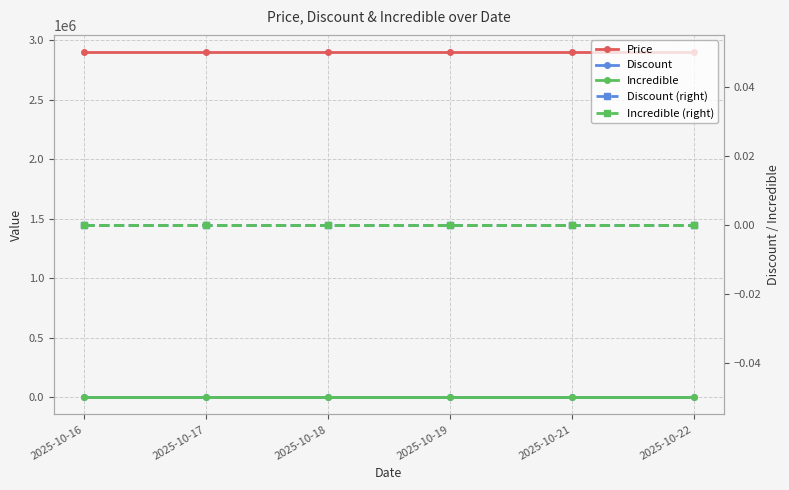

Which series changed the most between 2025-10-19 and 2025-10-21?

Price